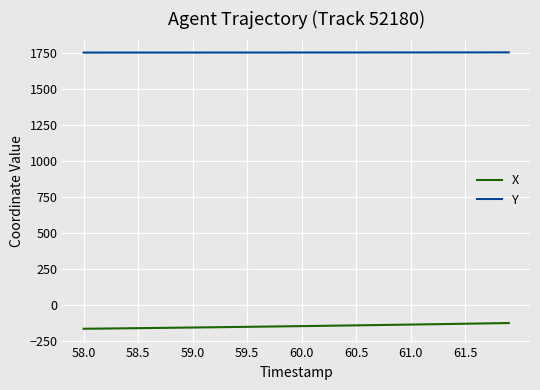

What is the minimum value shown in the chart?

-162.4